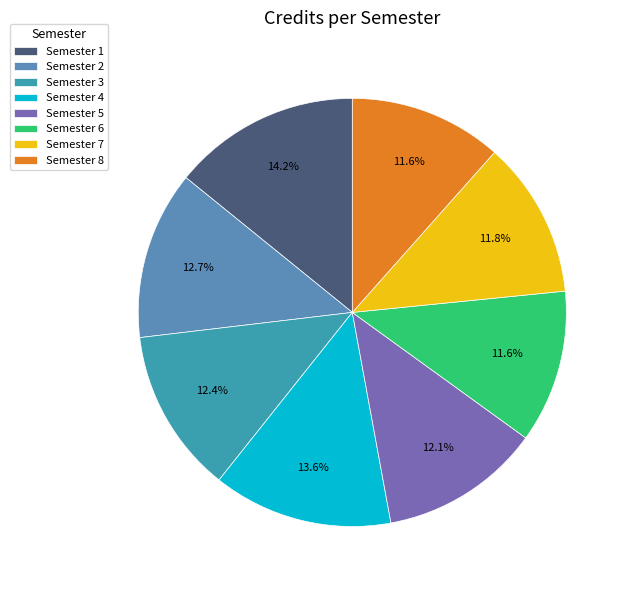

How many segments does this pie chart have?

8